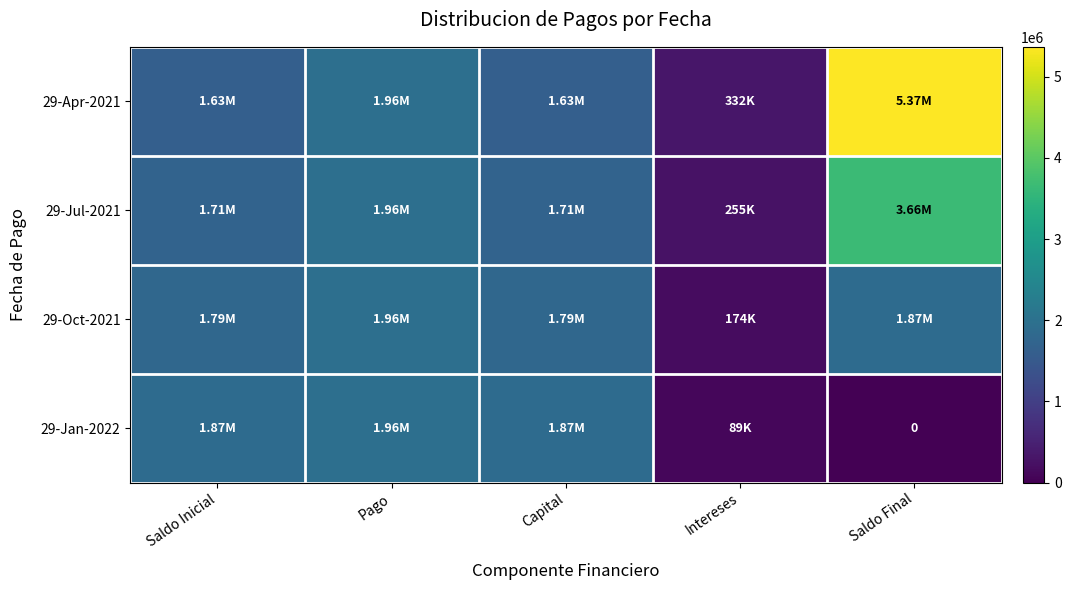

How many data points in 29-Apr-2021 are less than 1630131?

1